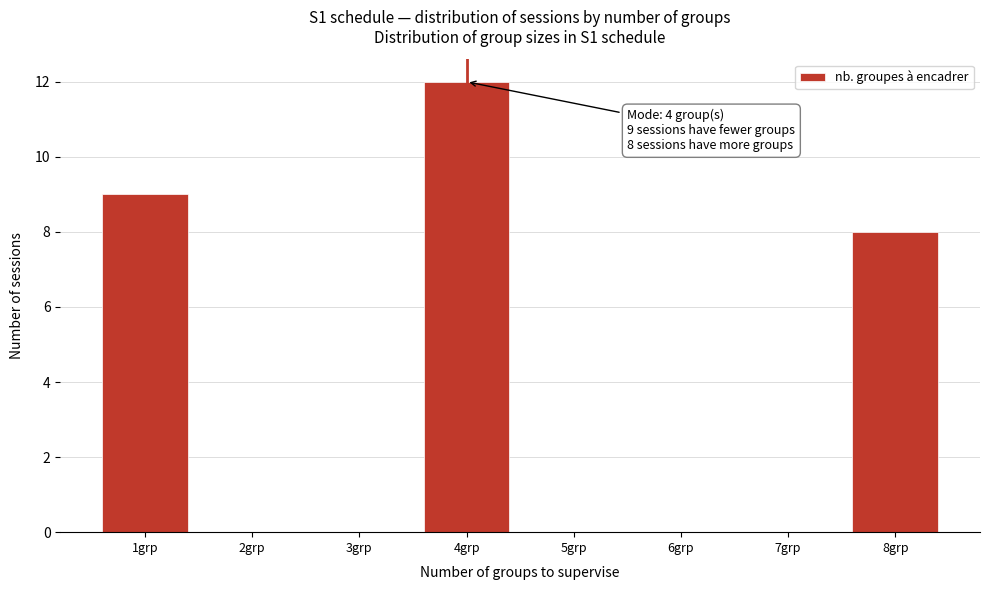

Which range on the x-axis has the tallest bar?

3.5 to 4.5